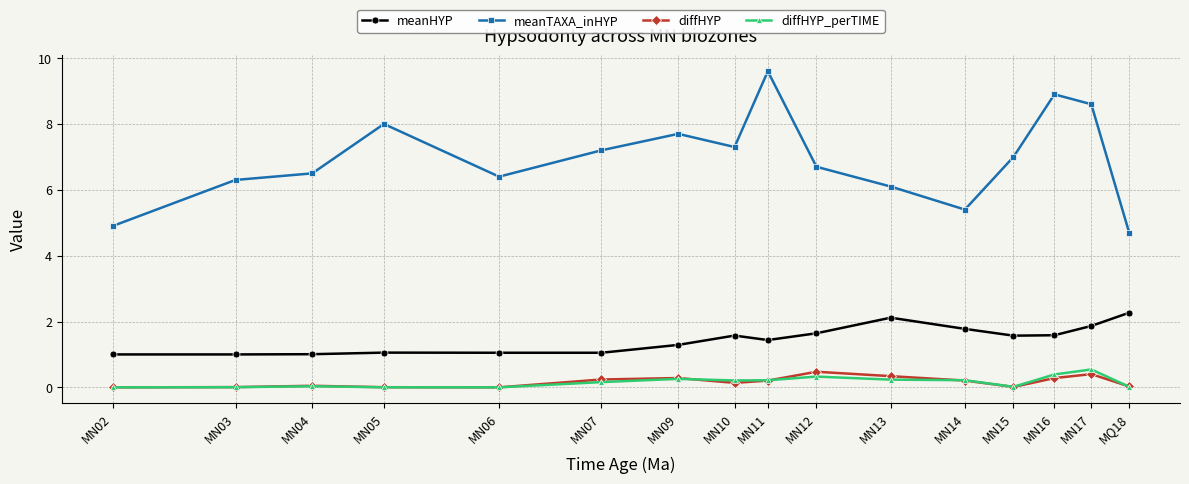

What is the greatest value displayed?

9.6